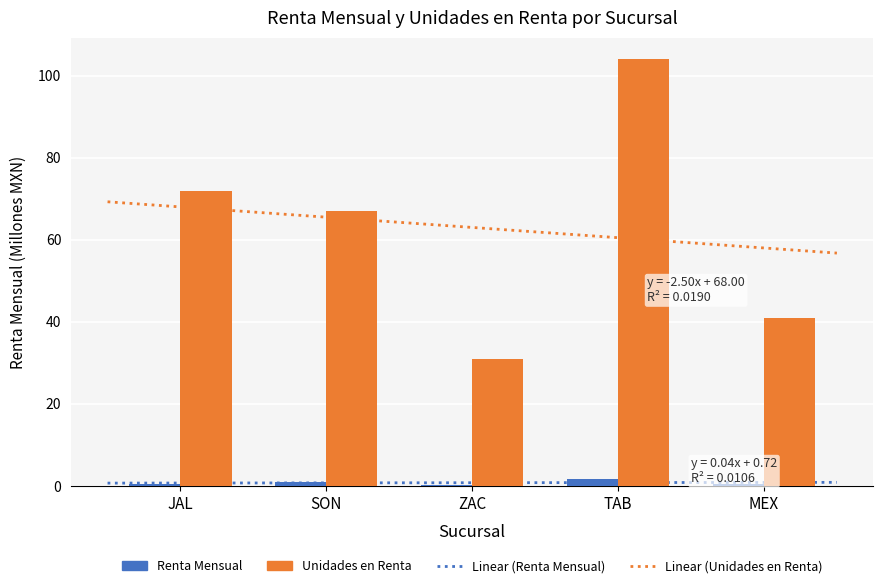

What is the label of the 1st bar from the left?

JAL